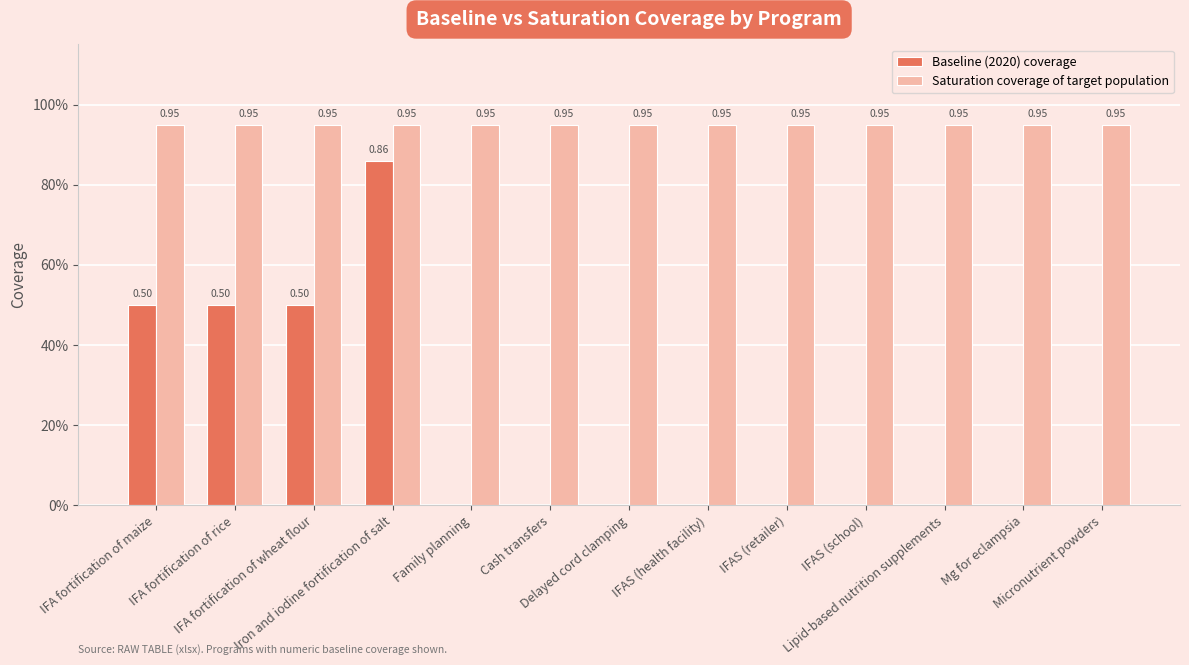

Reading left to right, list all the values displayed in this chart.

Baseline (2020) coverage: IFA fortification of maize=0.5	IFA fortification of rice=0.5	IFA fortification of wheat flour=0.5	Iron and iodine fortification of salt=0.9	Family planning=0.0	Cash transfers=0.0	Delayed cord clamping=0.0	IFAS (health facility)=0.0	IFAS (retailer)=0.0	IFAS (school)=0.0	Lipid-based nutrition supplements=0.0	Mg for eclampsia=0.0	Micronutrient powders=0.0
Saturation coverage of target population: IFA fortification of maize=0.9	IFA fortification of rice=0.9	IFA fortification of wheat flour=0.9	Iron and iodine fortification of salt=0.9	Family planning=0.9	Cash transfers=0.9	Delayed cord clamping=0.9	IFAS (health facility)=0.9	IFAS (retailer)=0.9	IFAS (school)=0.9	Lipid-based nutrition supplements=0.9	Mg for eclampsia=0.9	Micronutrient powders=0.9